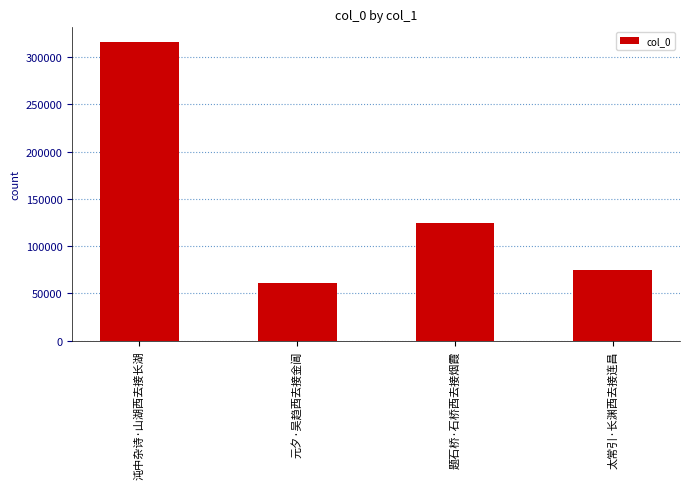

How many bars are there in total?

4